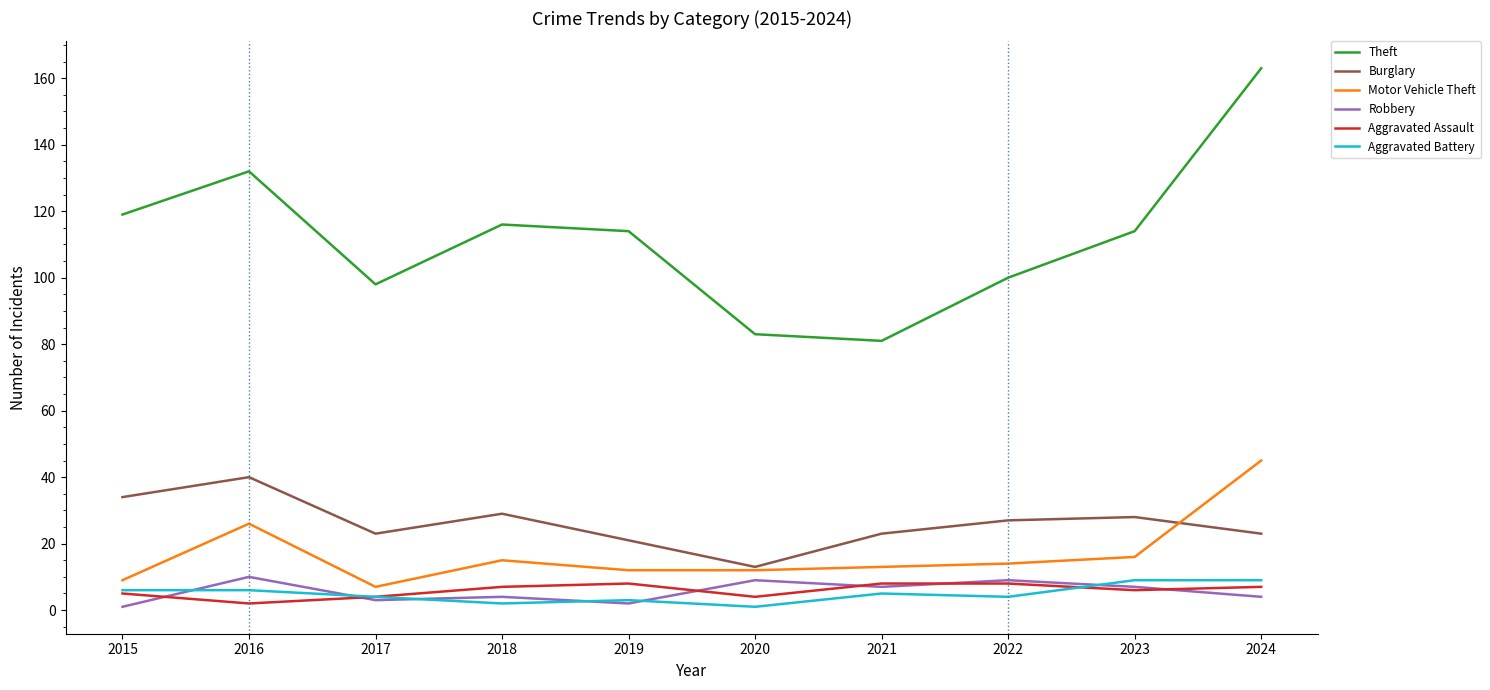

The Theft series shows 175 at 2016. True or false?

False